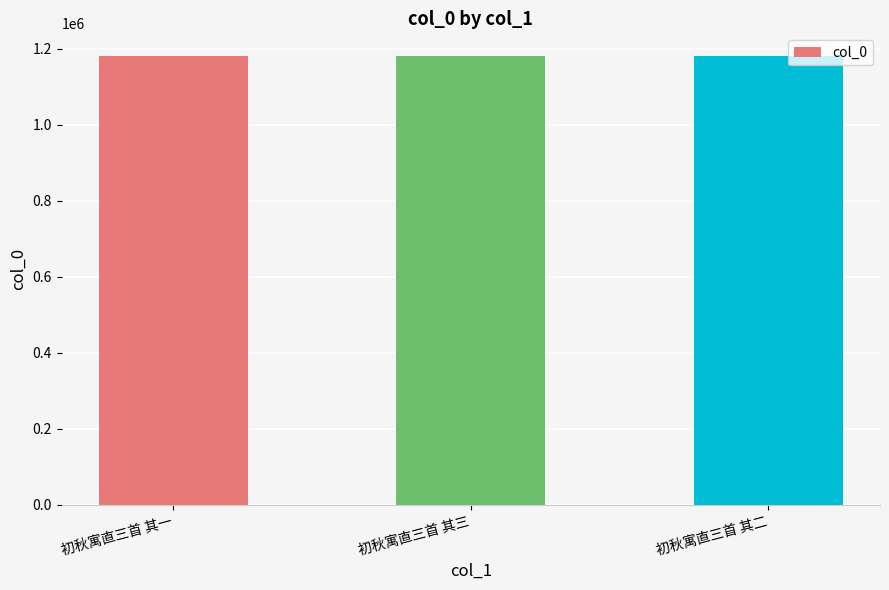

How many bars are there in total?

3